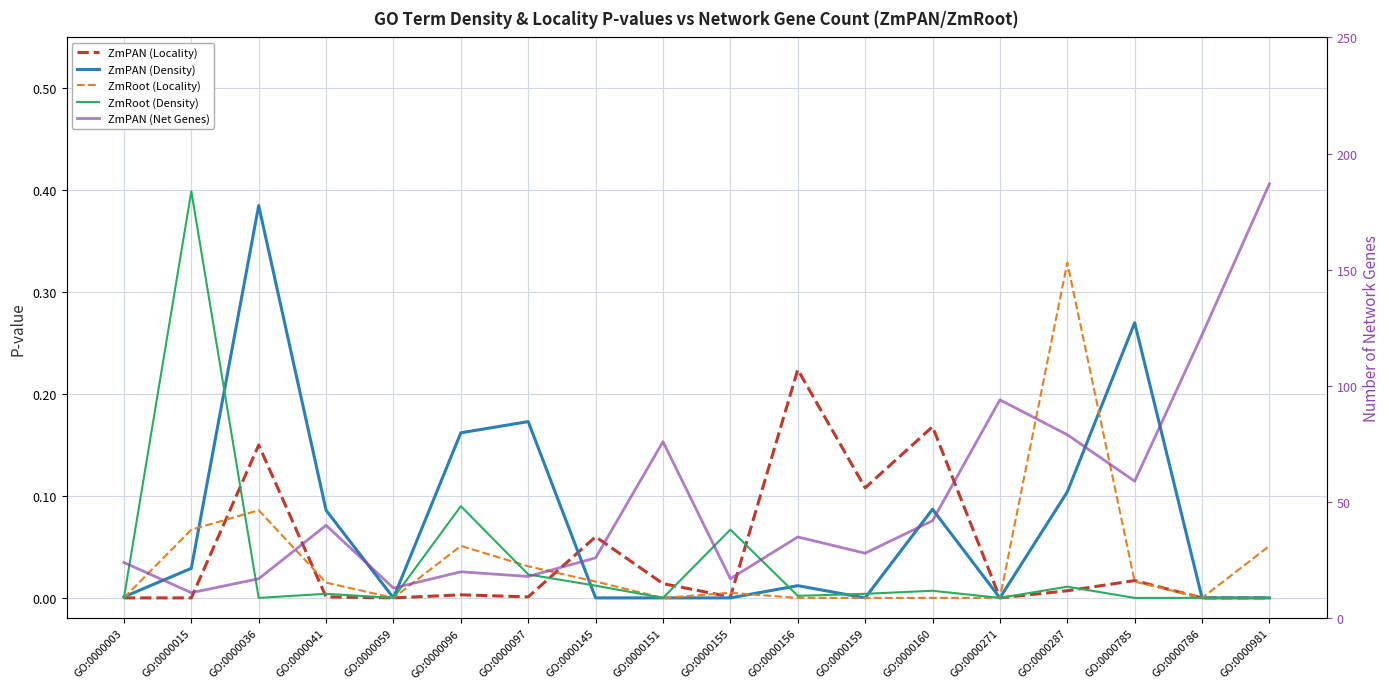

Which has a higher value, GO:0000155 or GO:0000015?

GO:0000155